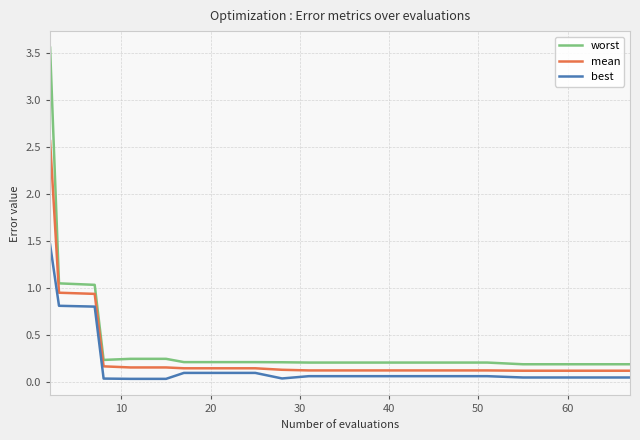

True or false: worst and mean cross at least once.

False